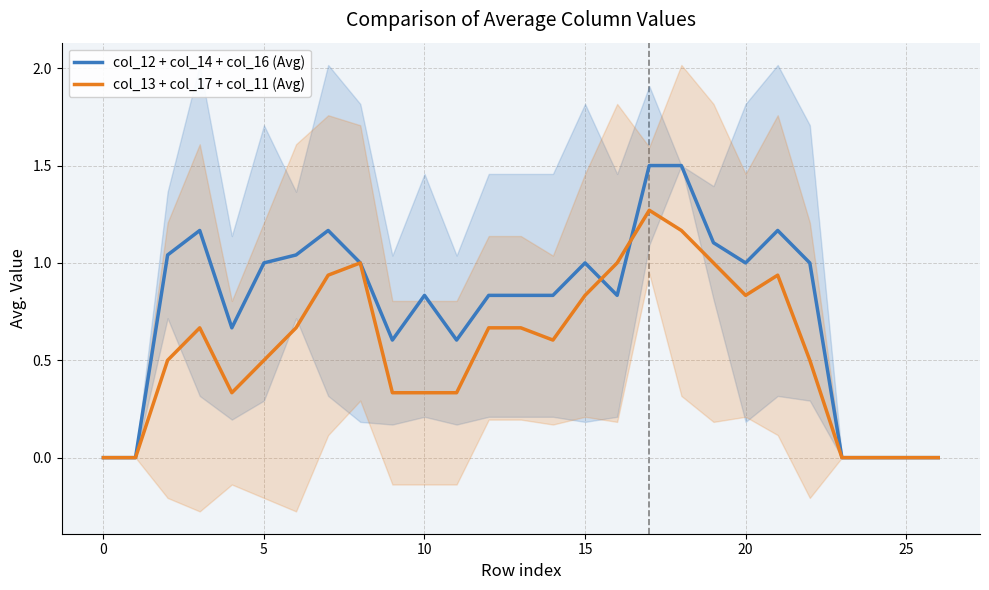

True or false: col_12 + col_14 + col_16 (Avg) has a value of 1.4 at 20.

False